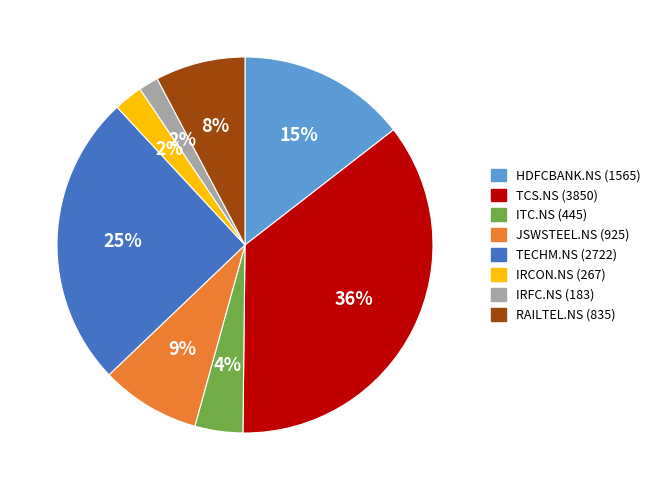

To the nearest percent, what portion does TCS.NS represent?

36%